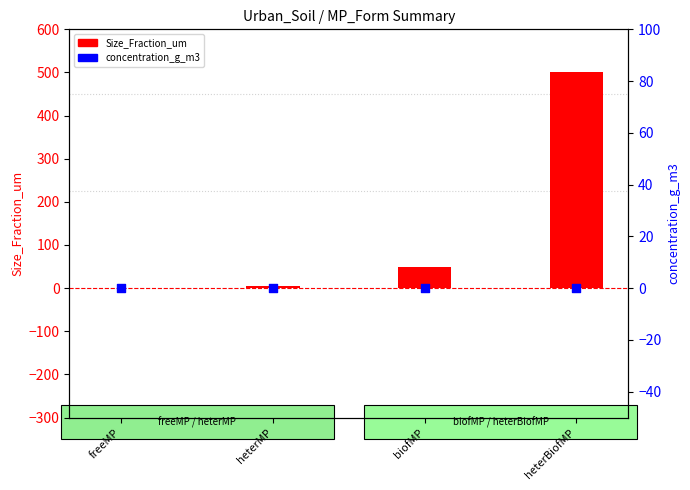

Which series contains the lowest Y value?

concentration_g_m3